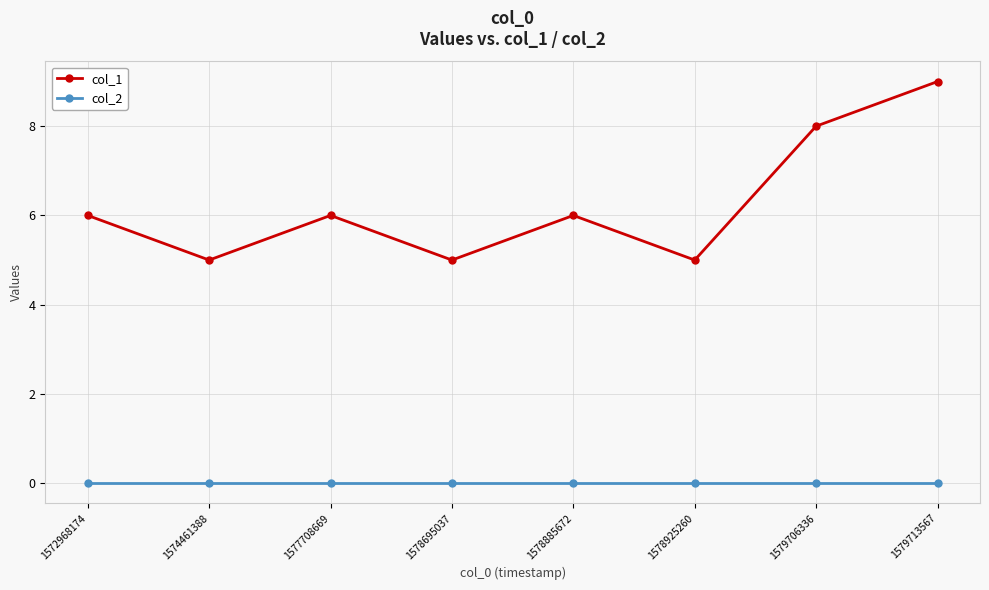

The value of col_1 at 1578925260 is 2. True or false?

False